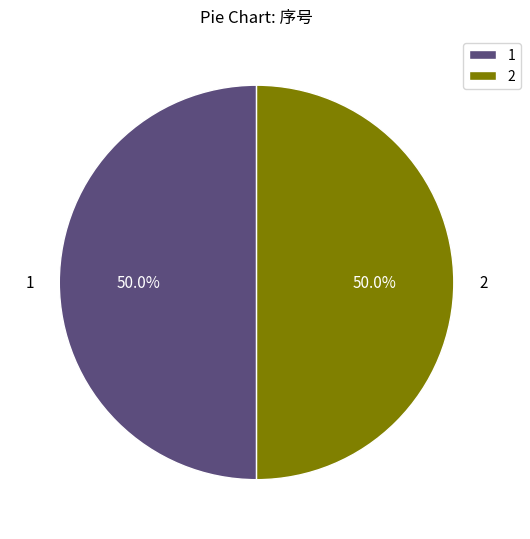

Count the number of slices in the pie.

2